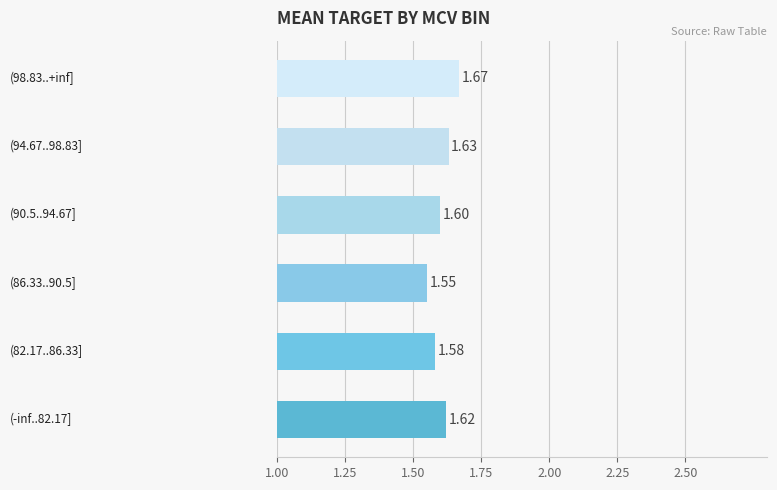

How many values are between 1 and 2?

6